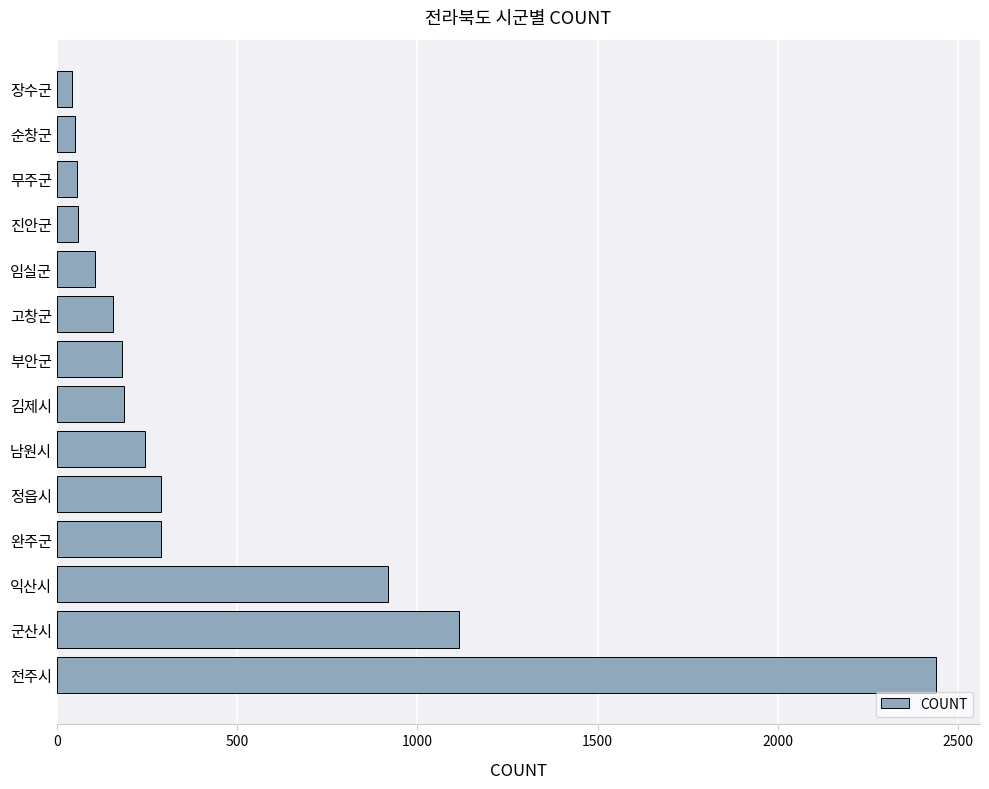

What is the maximum value shown in the chart?

2439